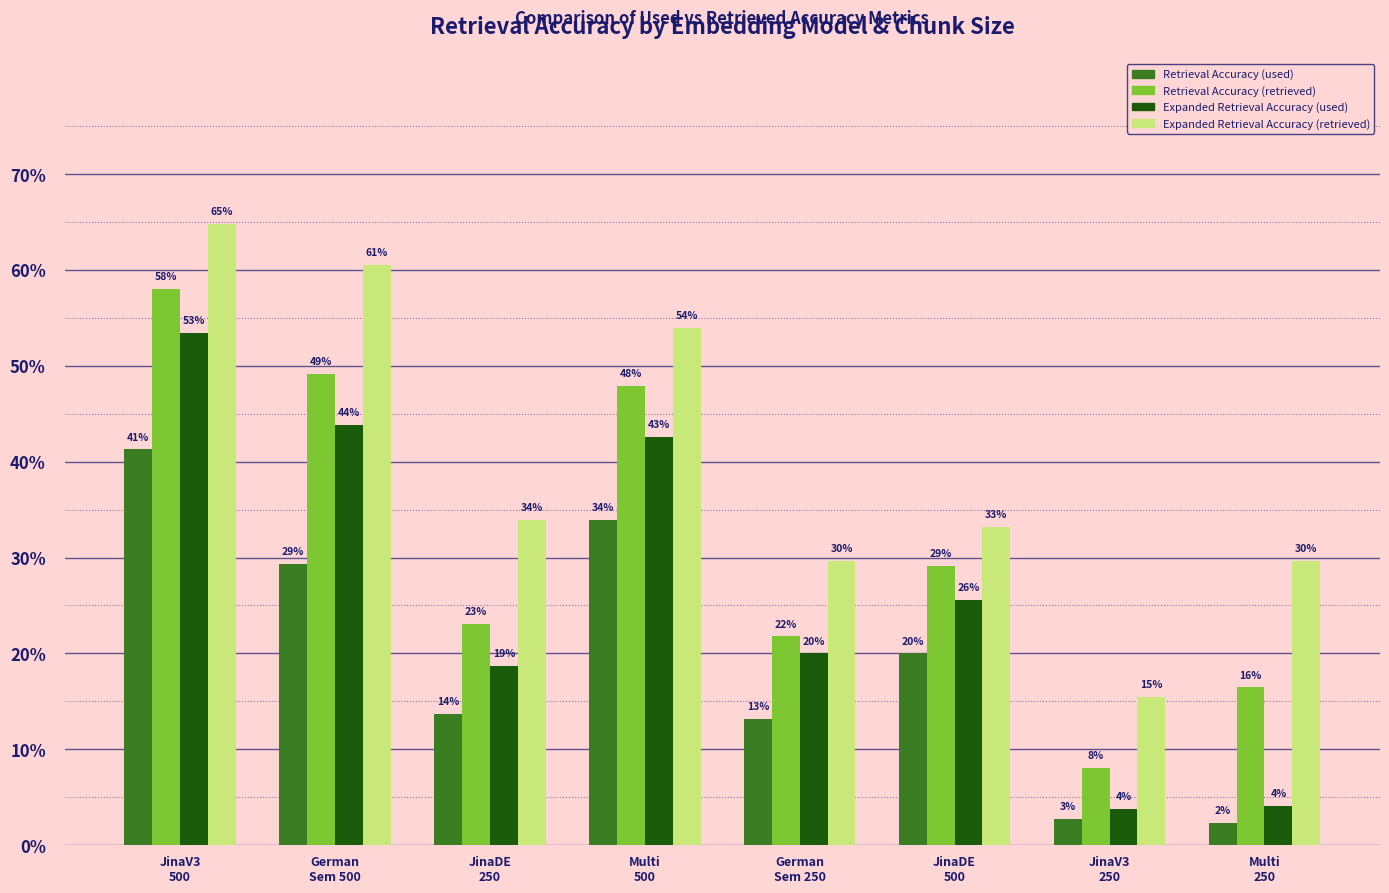

The value of Expanded Retrieval Accuracy (retrieved) at JinaDE
500 is 0.5. True or false?

False